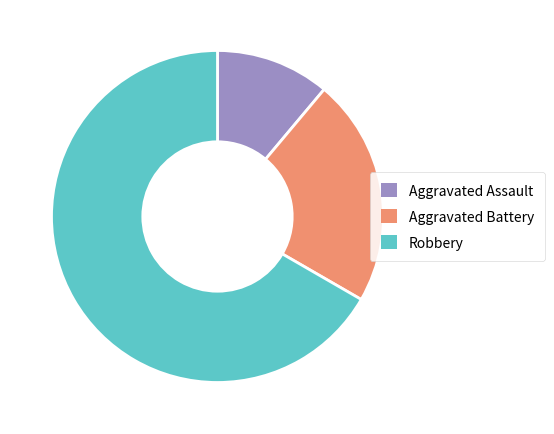

Rank the categories by value from lowest to highest.

Aggravated Assault, Aggravated Battery, Robbery